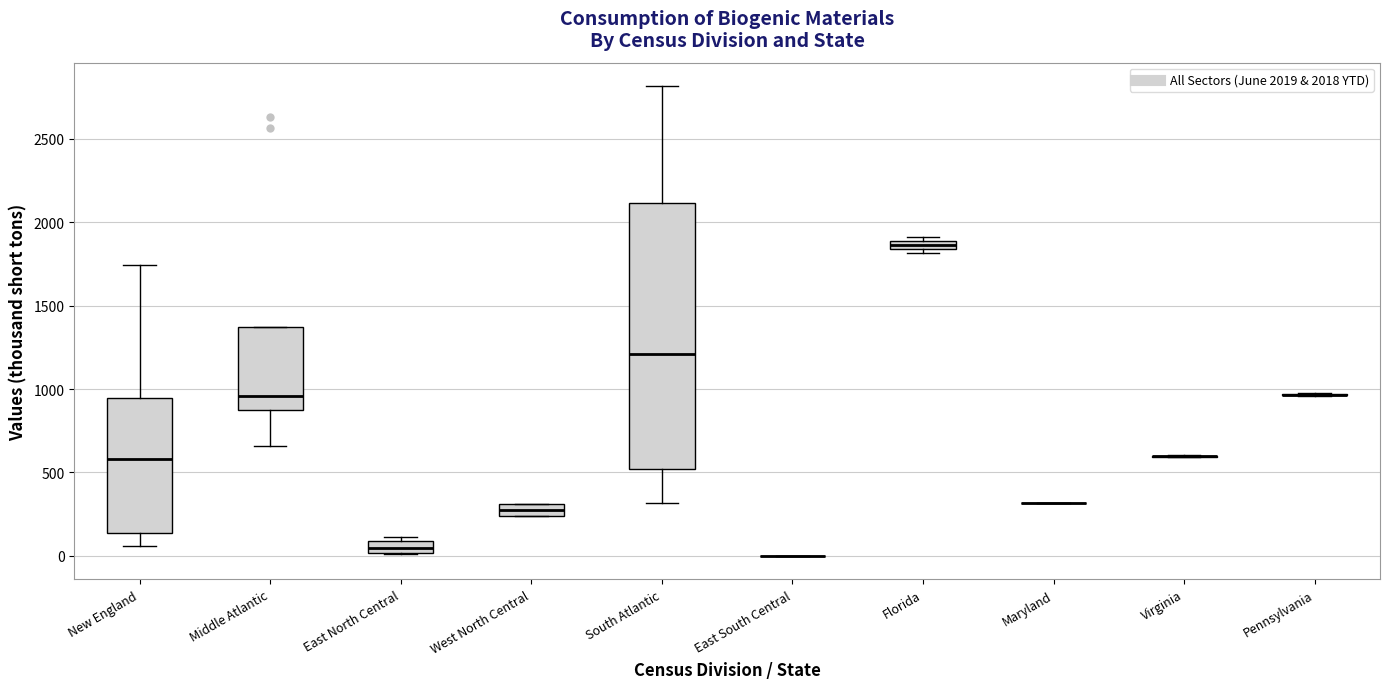

Comparing the boxes themselves (not the whiskers), which one is the tallest?

South Atlantic